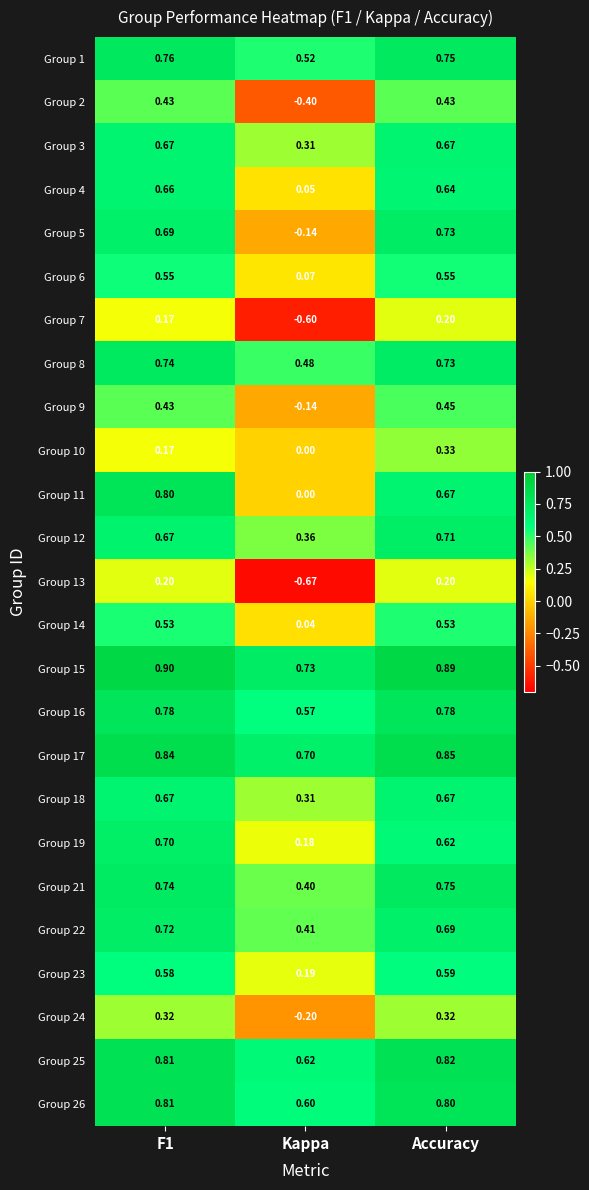

At which label does Group 22 reach its minimum?

Kappa